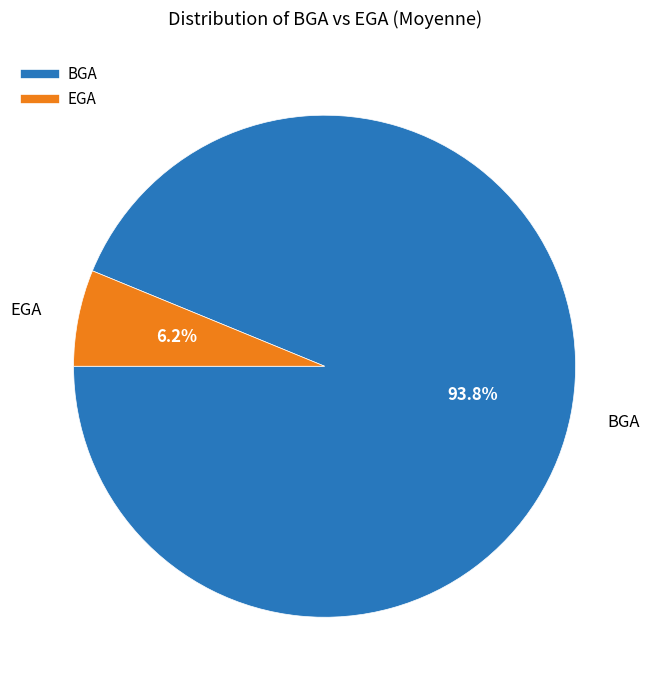

What percentage do BGA and EGA together represent?

100.0%